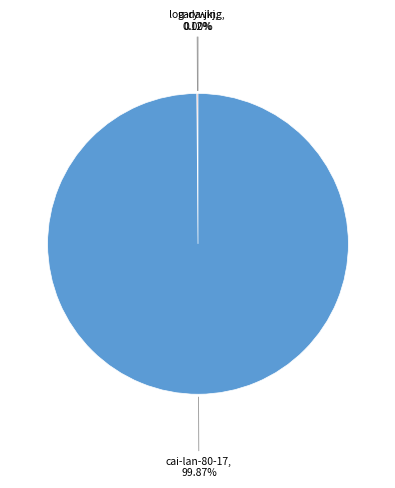

Which category has the biggest portion of the pie?

cai-lan-80-17